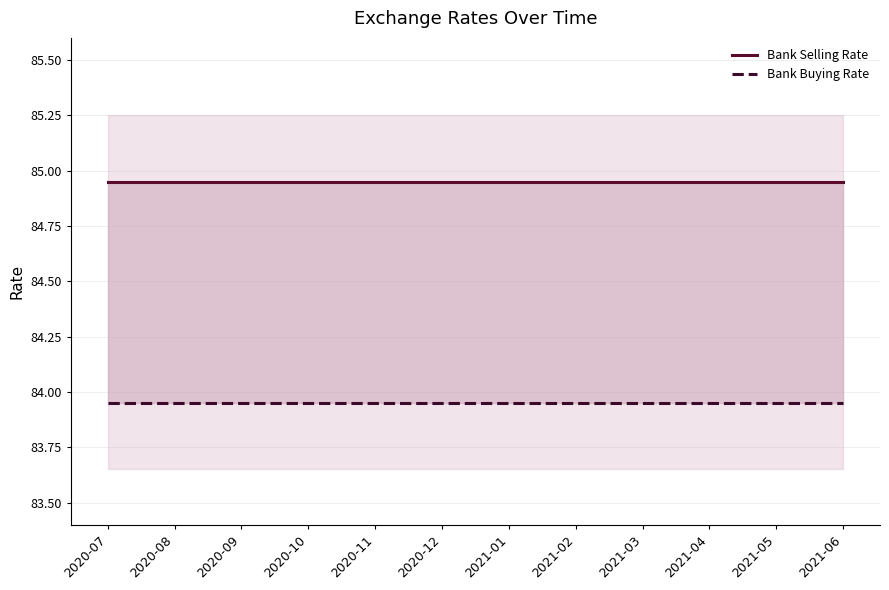

What is the approximate value of Bank Selling Rate at 2020-09?

85.0